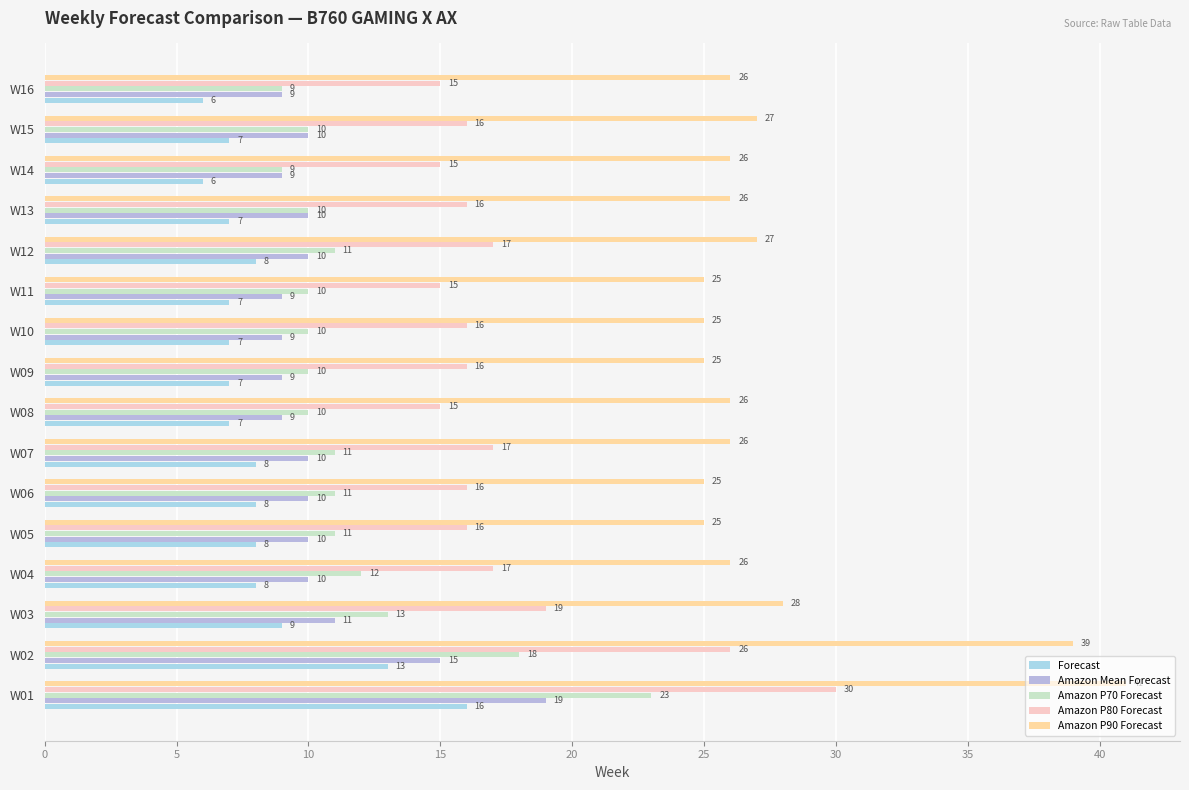

Count the number of categories in the chart.

16